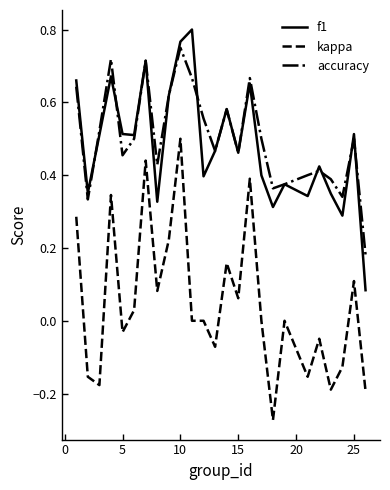

Rank the series by their maximum value, from lowest to highest.

kappa, accuracy, f1